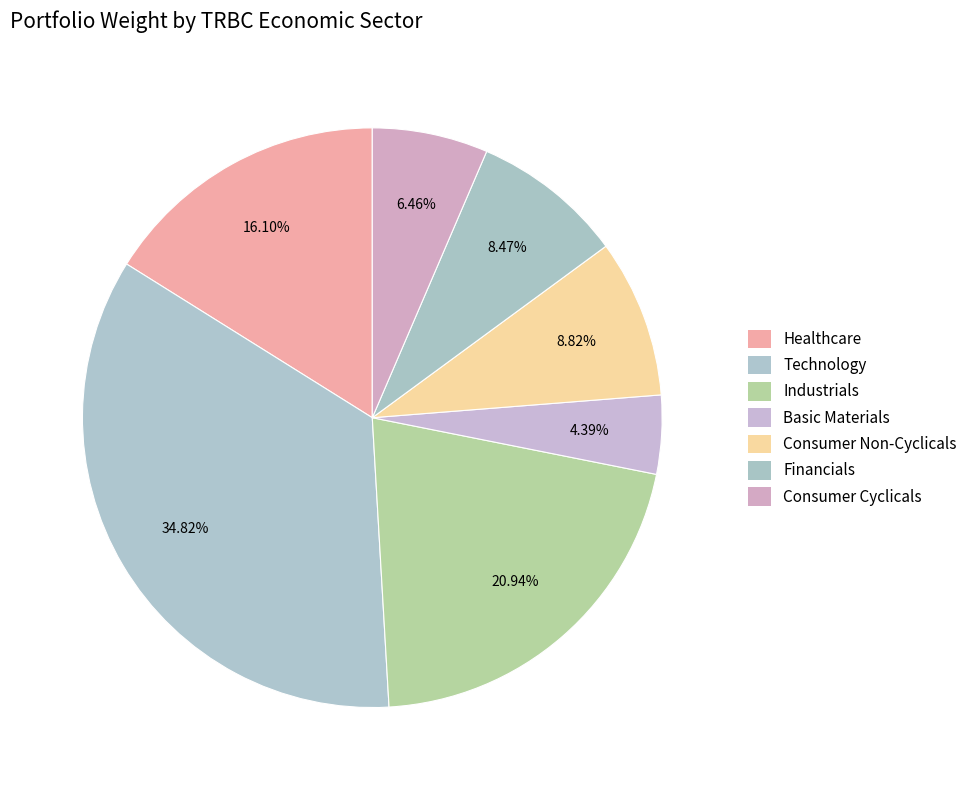

What is the change in value from Healthcare to Basic Materials?

-0.1